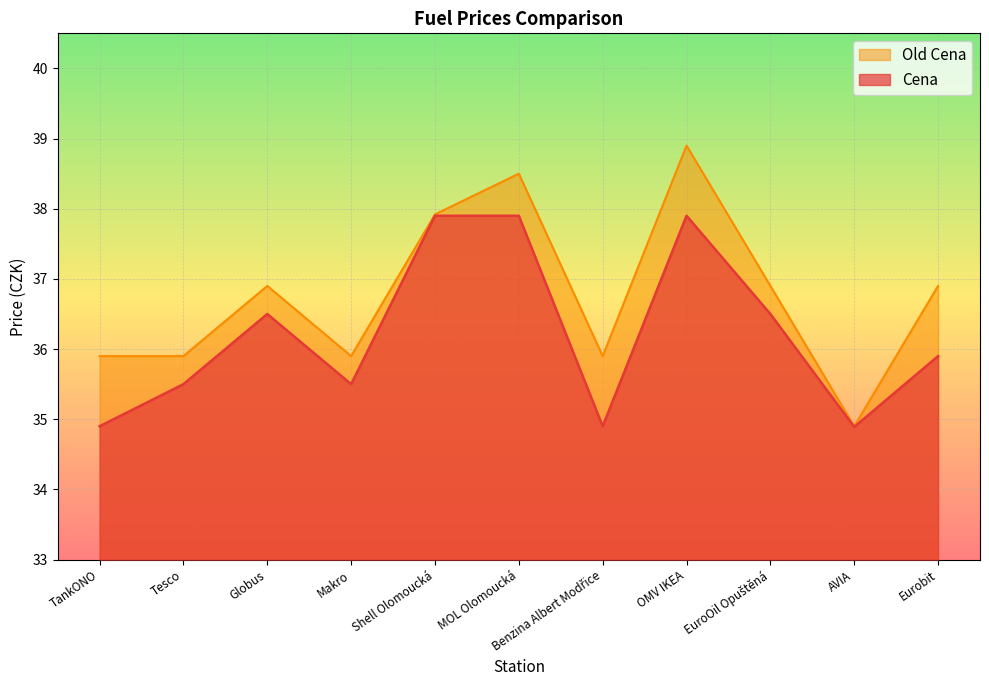

True or false: Cena and Old Cena cross at least once.

False